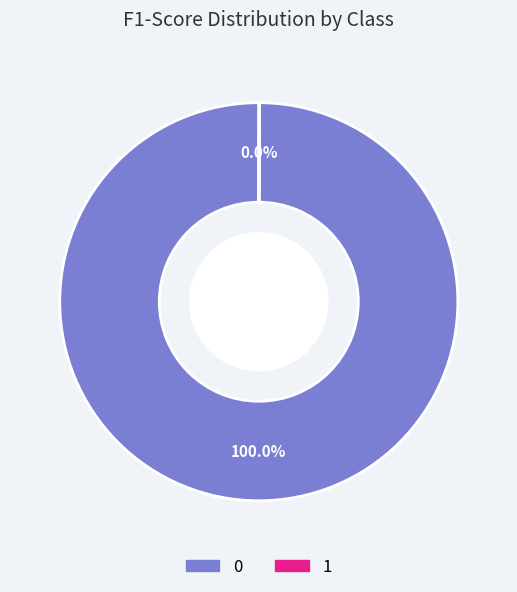

Is there a majority slice in this chart?

Yes